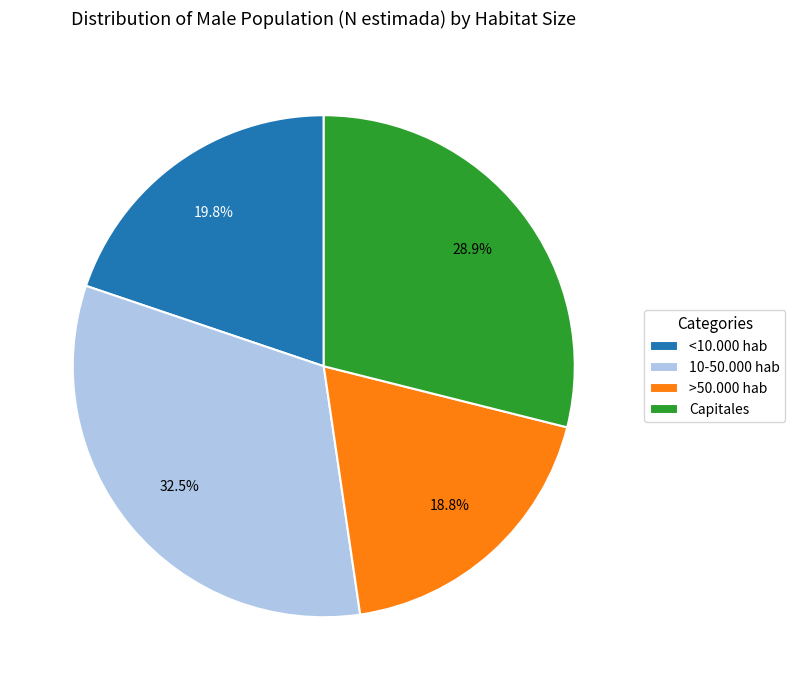

Between Capitales and <10.000 hab, which is larger?

Capitales